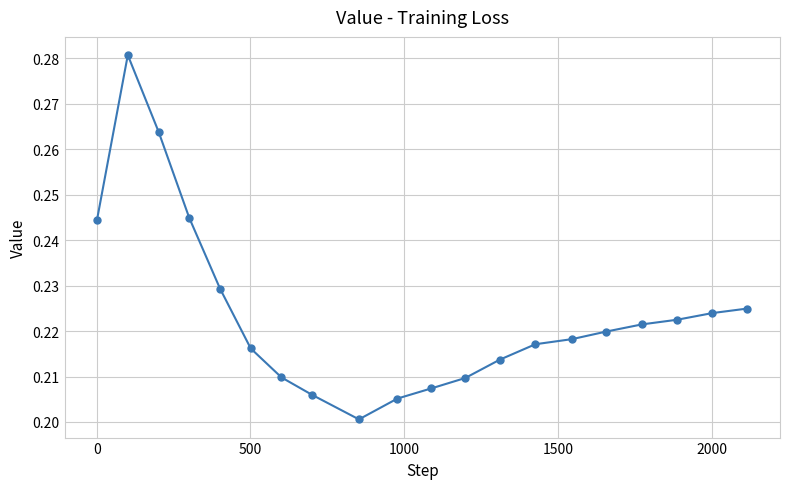

What is the sum of all values?

4.5